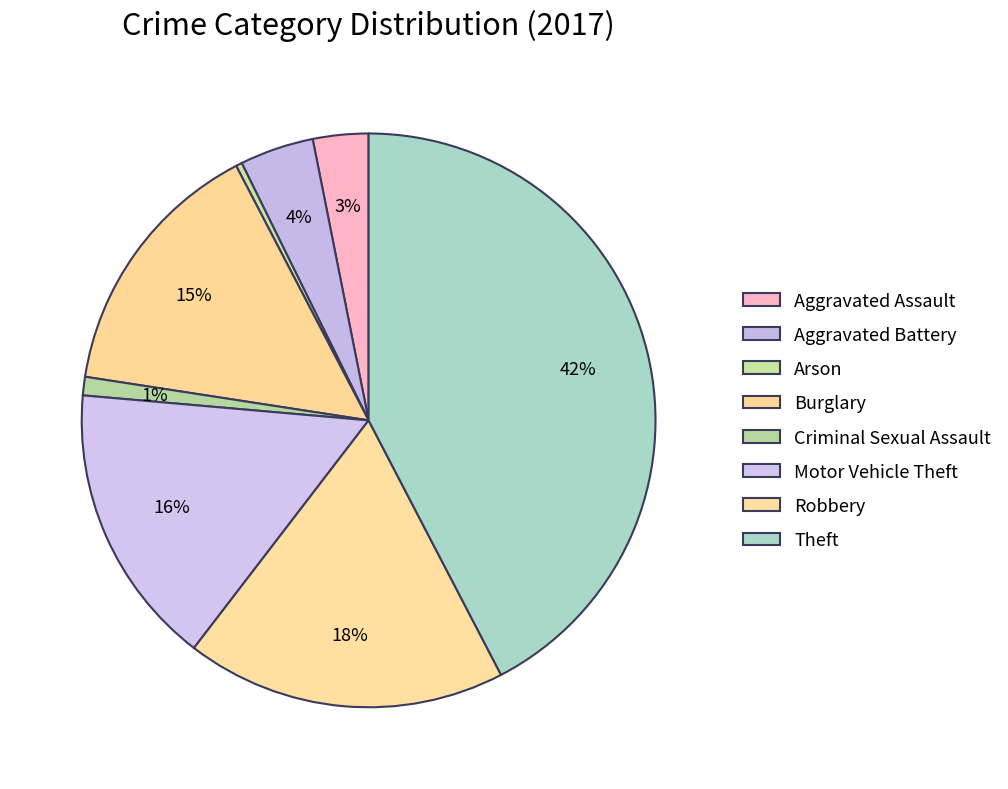

Which slice is the largest?

Theft